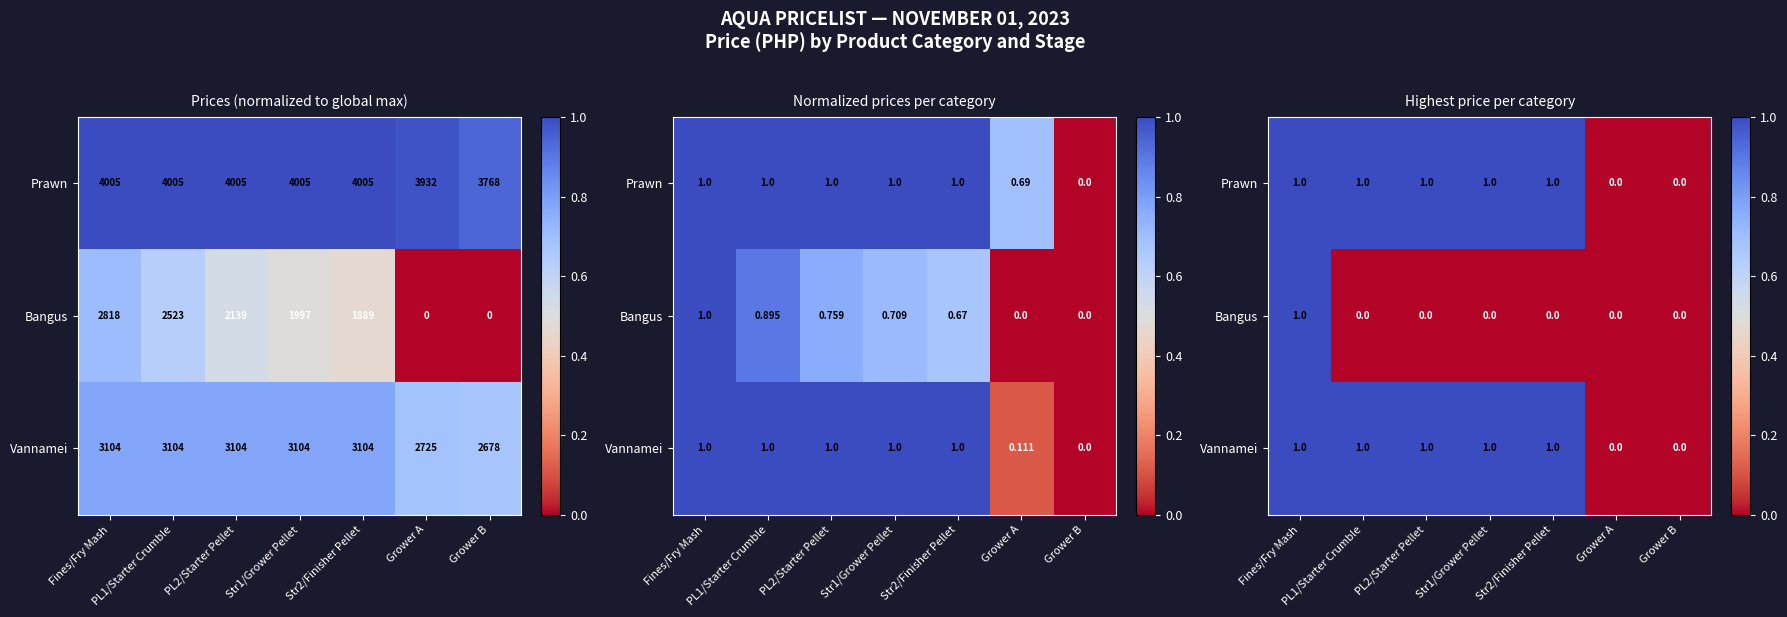

Which has a higher value, Grower B or Str2/Finisher Pellet?

Str2/Finisher Pellet